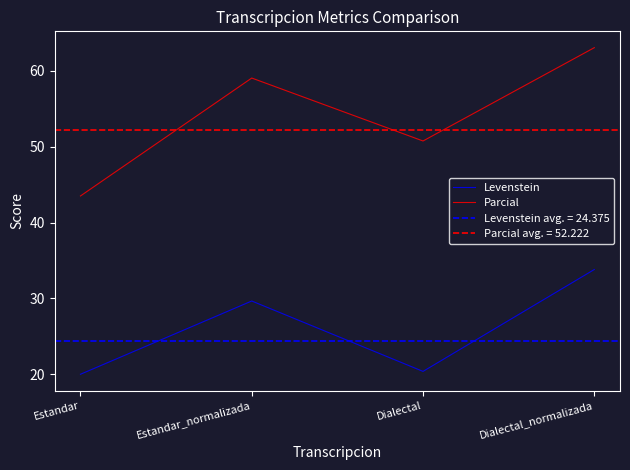

How many interior local valleys does the Parcial series have?

1